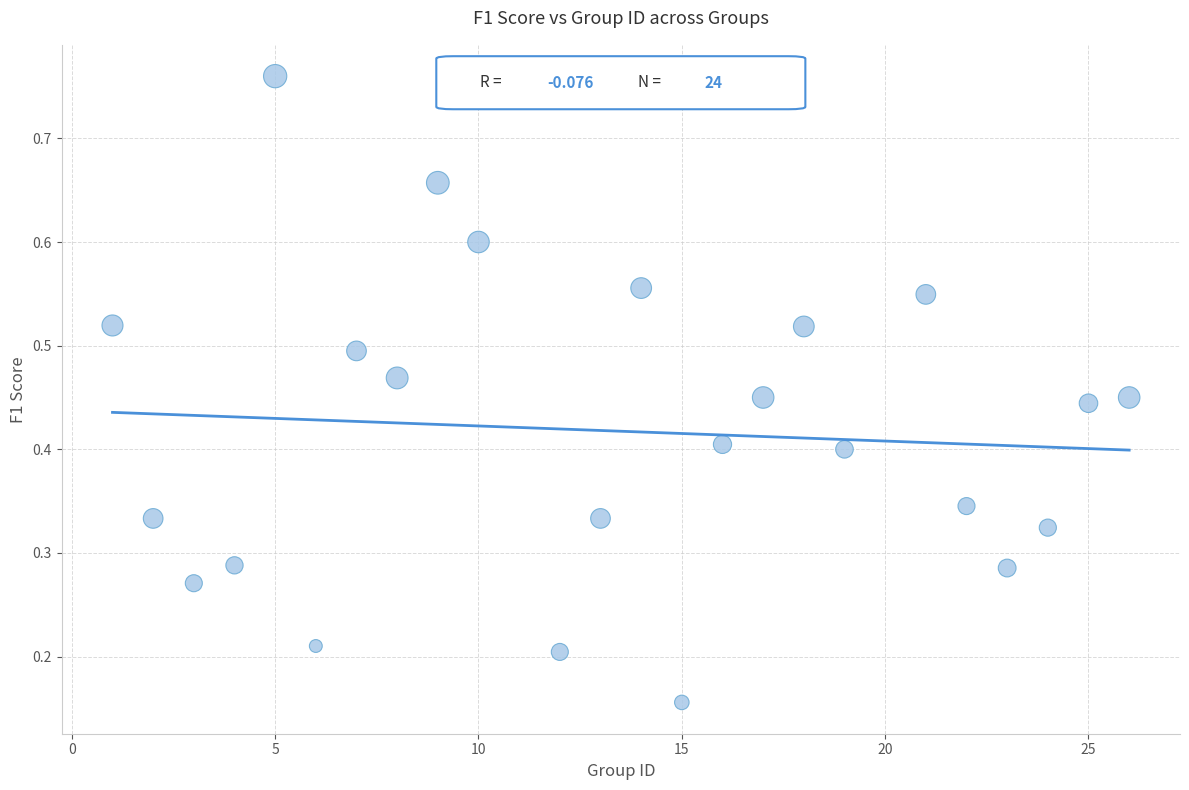

What is the range of X values (max minus min)?

25.0